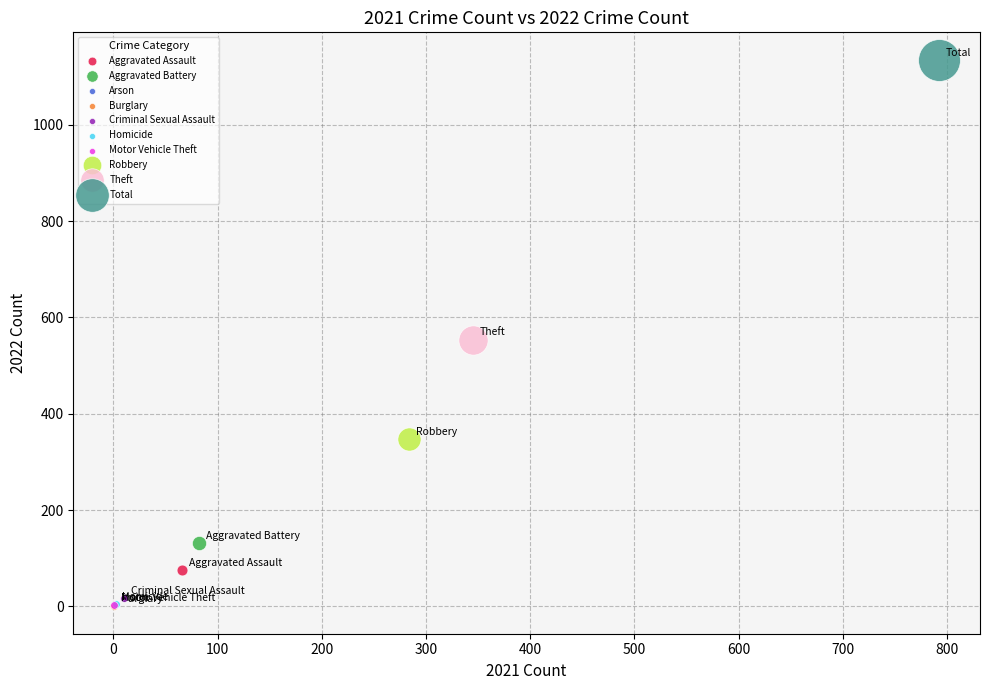

What are all the series names shown in the legend?

Aggravated Assault, Aggravated Battery, Arson, Burglary, Criminal Sexual Assault, Homicide, Motor Vehicle Theft, Robbery, Theft, Total